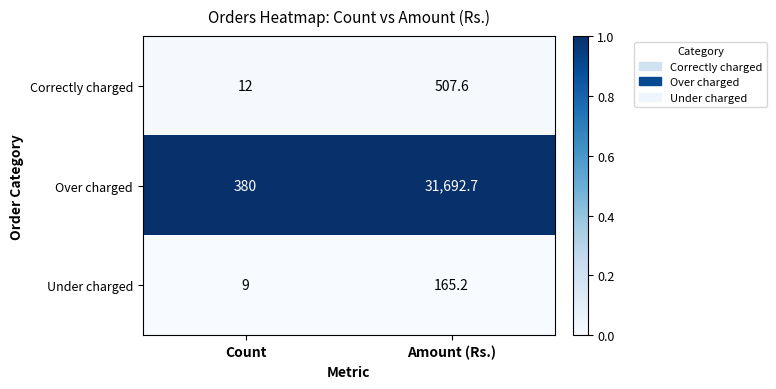

Reading left to right, list all the values displayed in this chart.

Correctly charged: Count=12.0	Amount (Rs.)=507.6
Over charged: Count=380.0	Amount (Rs.)=31692.7
Under charged: Count=9.0	Amount (Rs.)=165.2